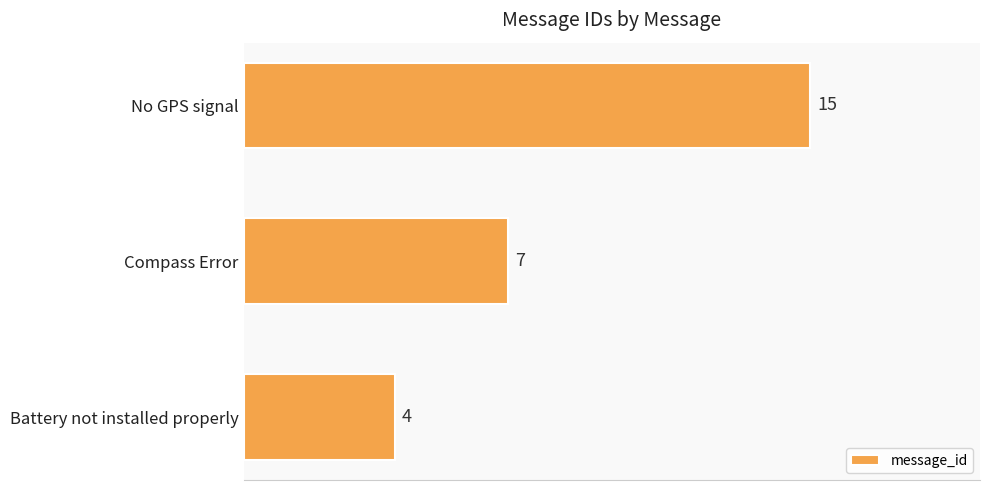

Reading bottom to top, list all the values displayed in this chart.

Battery not installed properly=4	Compass Error=7	No GPS signal=15